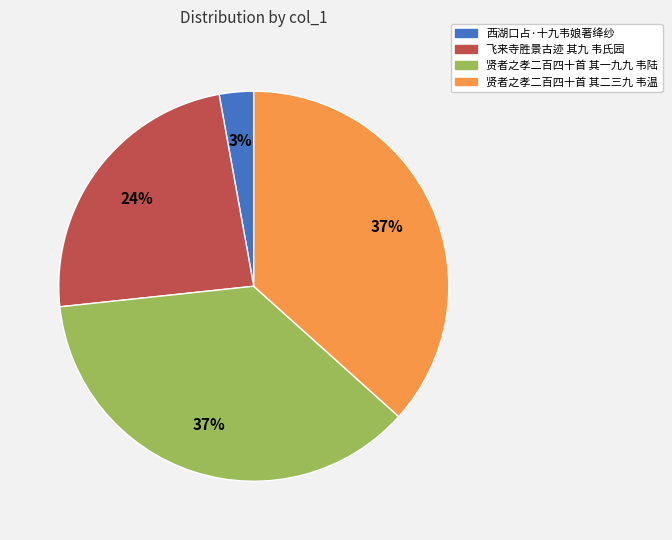

Which slice is the smallest?

西湖口占·十九韦娘著绛纱